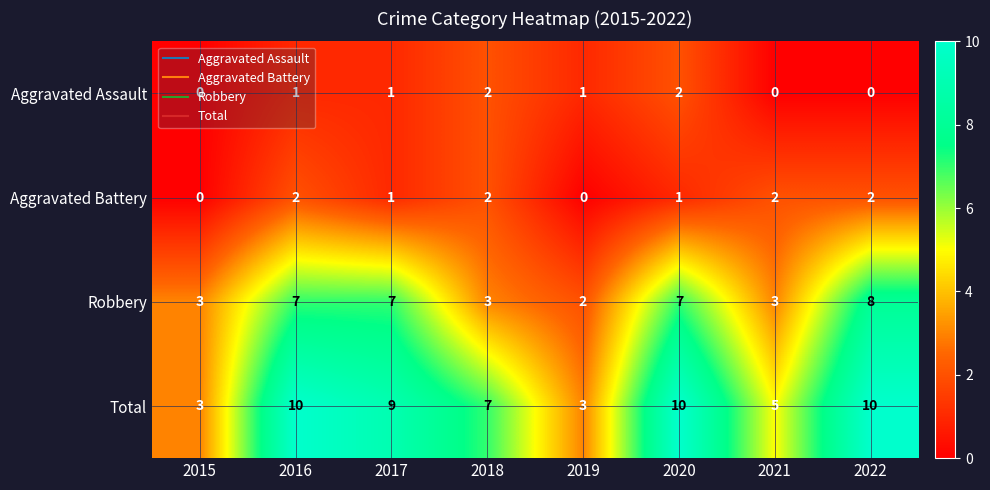

At 2022, list the series in order from smallest to largest.

Aggravated Assault, Aggravated Battery, Robbery, Total